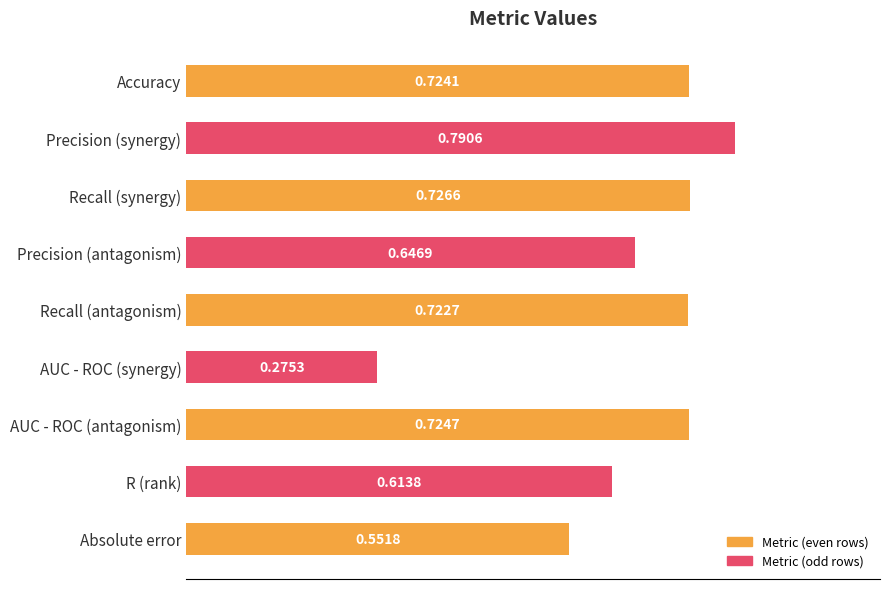

How many bars are there in total?

9